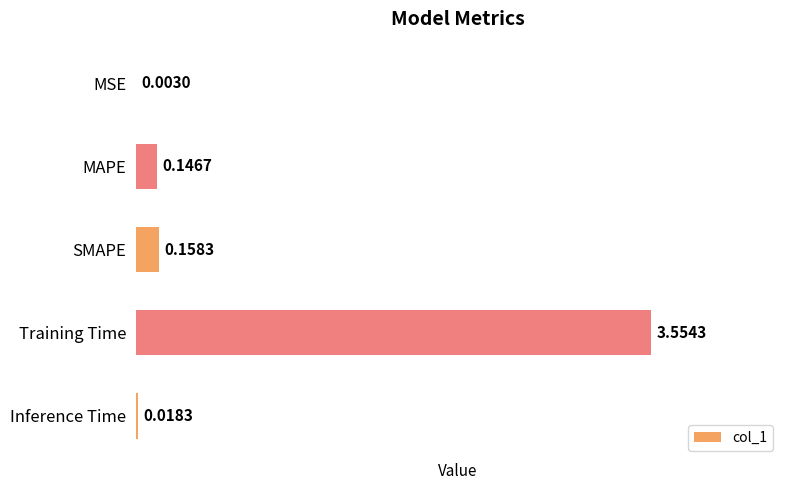

Which category has the highest value across all series?

Training Time